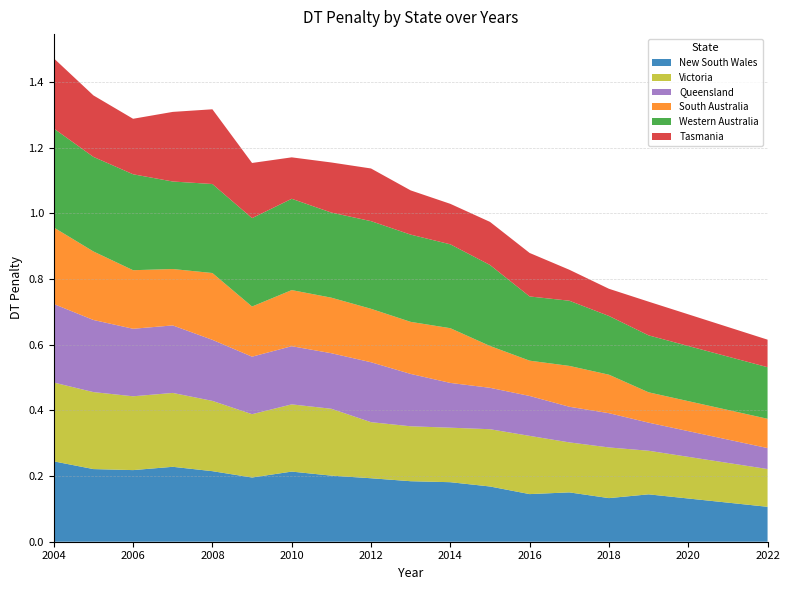

Reading left to right, what are all the values shown in this chart?

New South Wales: 2004=0.2	2005=0.2	2006=0.2	2007=0.2	2008=0.2	2009=0.2	2010=0.2	2011=0.2	2012=0.2	2013=0.2	2014=0.2	2015=0.2	2016=0.1	2017=0.2	2018=0.1	2019=0.1	2022=0.1
Victoria: 2004=0.2	2005=0.2	2006=0.2	2007=0.2	2008=0.2	2009=0.2	2010=0.2	2011=0.2	2012=0.2	2013=0.2	2014=0.2	2015=0.2	2016=0.2	2017=0.2	2018=0.2	2019=0.1	2022=0.1
Queensland: 2004=0.2	2005=0.2	2006=0.2	2007=0.2	2008=0.2	2009=0.2	2010=0.2	2011=0.2	2012=0.2	2013=0.2	2014=0.1	2015=0.1	2016=0.1	2017=0.1	2018=0.1	2019=0.1	2022=0.1
South Australia: 2004=0.2	2005=0.2	2006=0.2	2007=0.2	2008=0.2	2009=0.2	2010=0.2	2011=0.2	2012=0.2	2013=0.2	2014=0.2	2015=0.1	2016=0.1	2017=0.1	2018=0.1	2019=0.1	2022=0.1
Western Australia: 2004=0.3	2005=0.3	2006=0.3	2007=0.3	2008=0.3	2009=0.3	2010=0.3	2011=0.3	2012=0.3	2013=0.3	2014=0.3	2015=0.2	2016=0.2	2017=0.2	2018=0.2	2019=0.2	2022=0.2
Tasmania: 2004=0.2	2005=0.2	2006=0.2	2007=0.2	2008=0.2	2009=0.2	2010=0.1	2011=0.2	2012=0.2	2013=0.1	2014=0.1	2015=0.1	2016=0.1	2017=0.1	2018=0.1	2019=0.1	2022=0.1